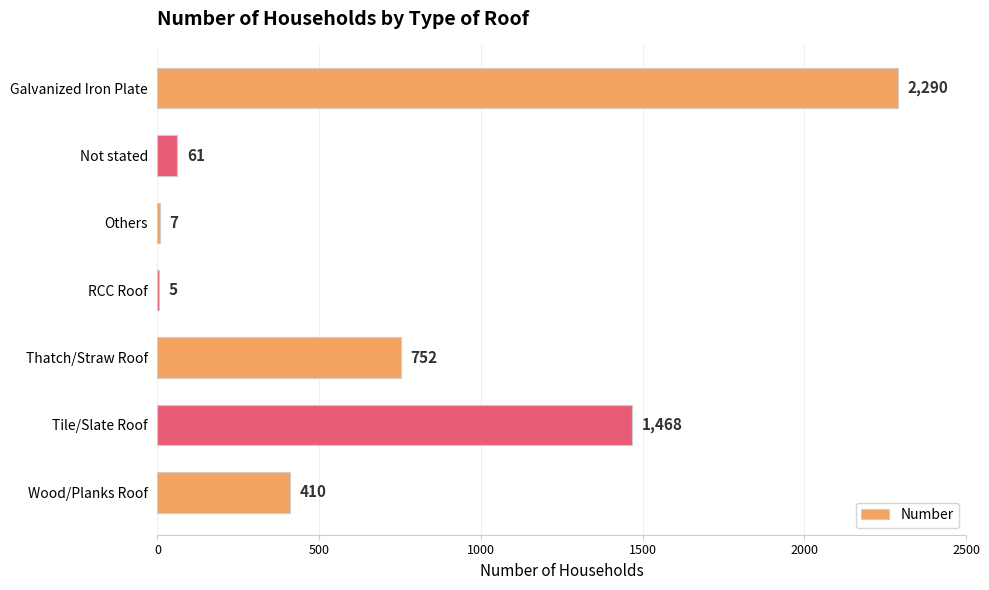

What is the sum of all values?

4993